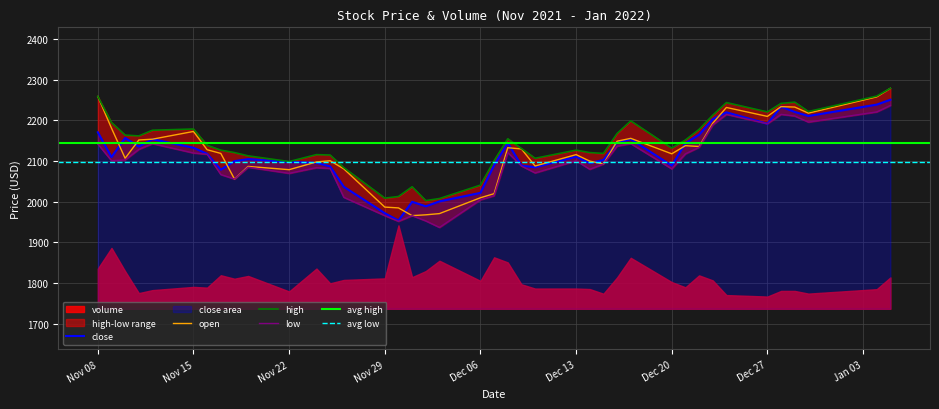

True or false: close and low intersect in this chart.

False